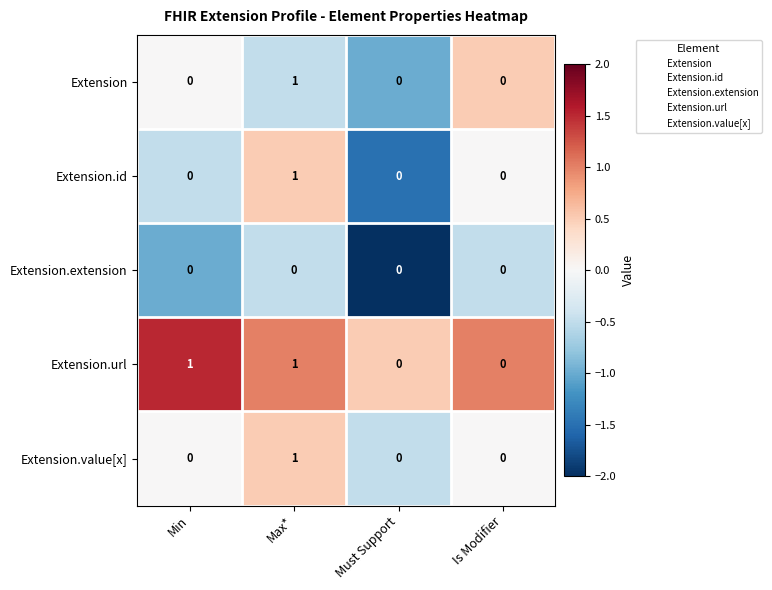

Which category has the highest value in the Extension series?

Max*